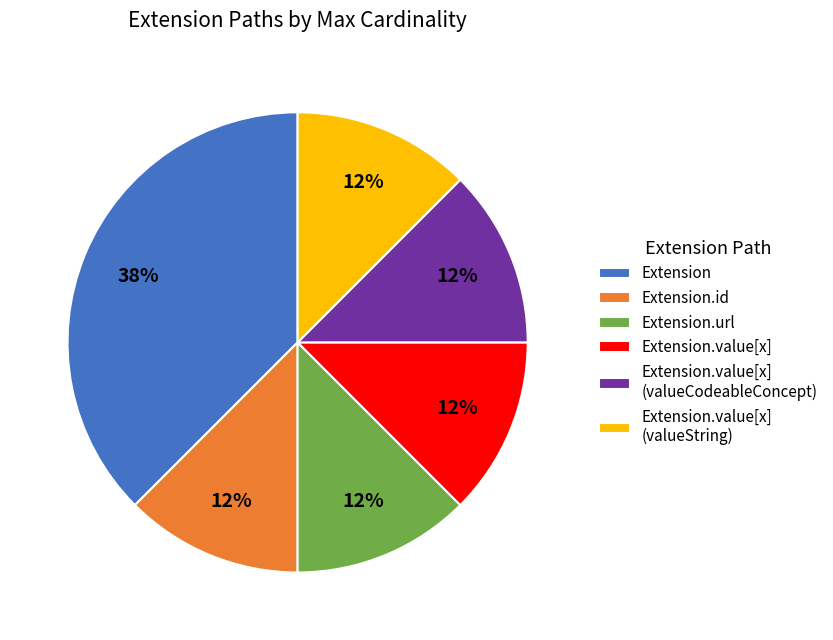

Approximately how many times larger is the value at Extension.id compared to Extension.url?

1.0